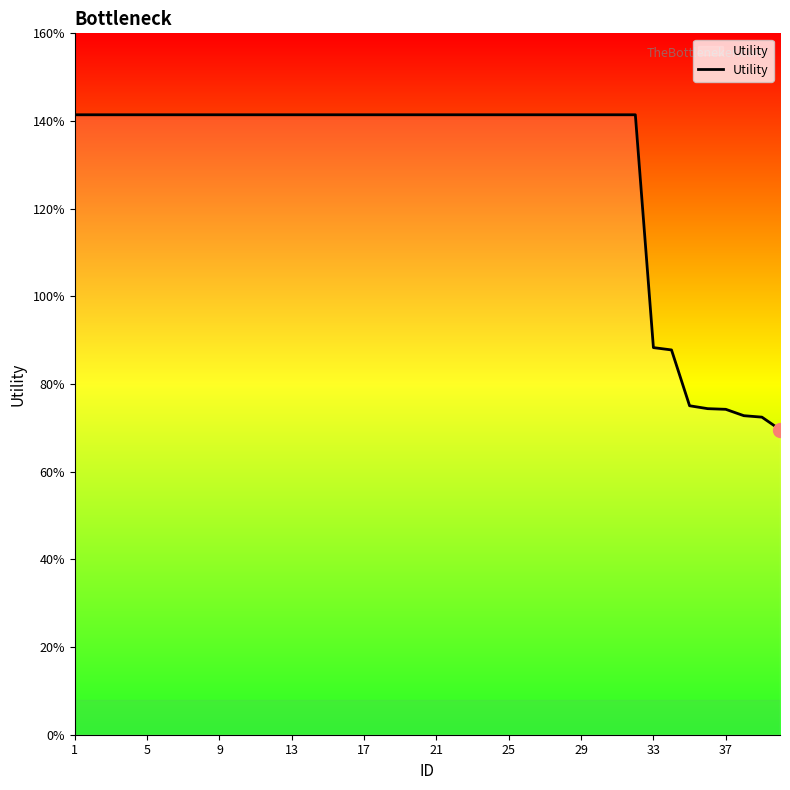

Does the chart display data point markers on the line(s)?

No